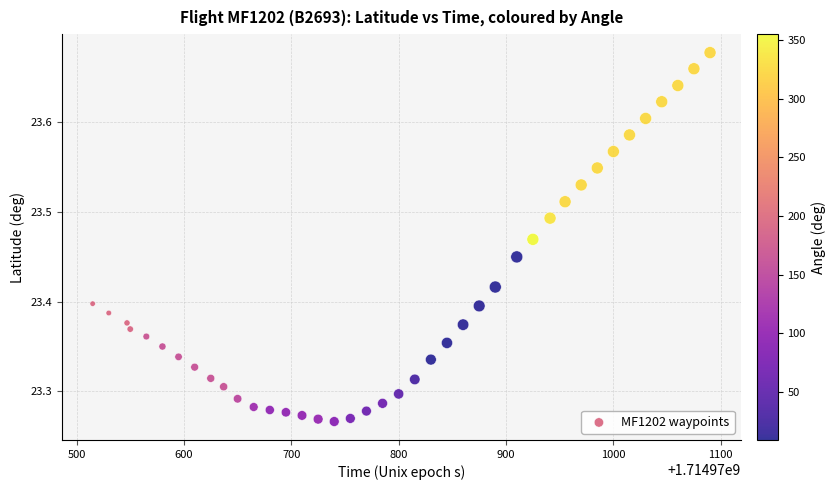

What is the range of Y values (max minus min)?

0.4